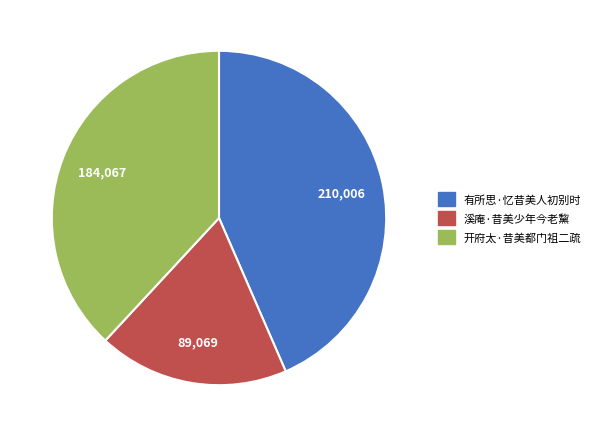

What is the ratio of the value at 有所思·忆昔美人初别时 to the value at 溪庵·昔美少年今老黧?

2.4